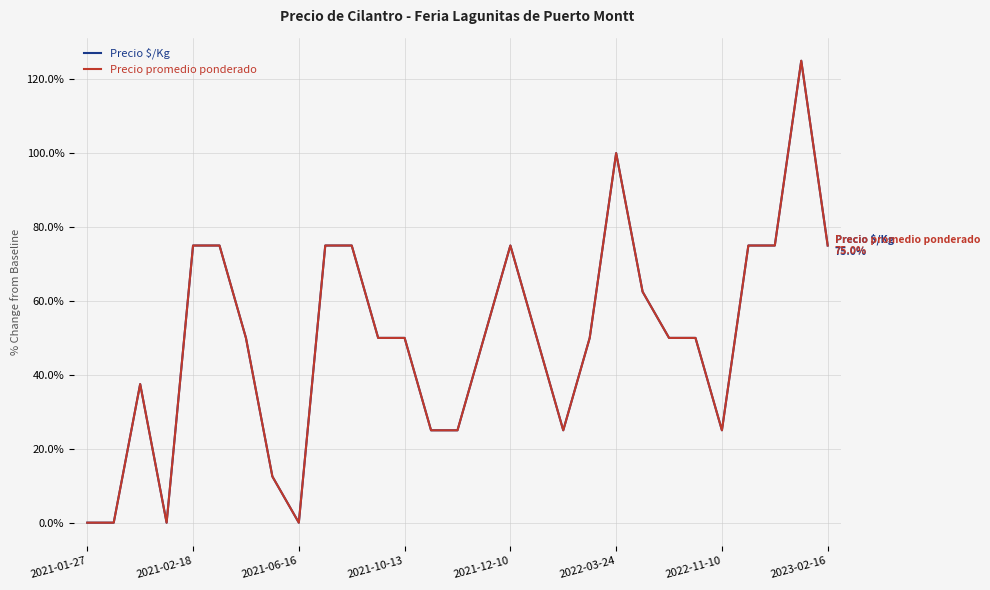

Does the chart display data point markers on the line(s)?

No